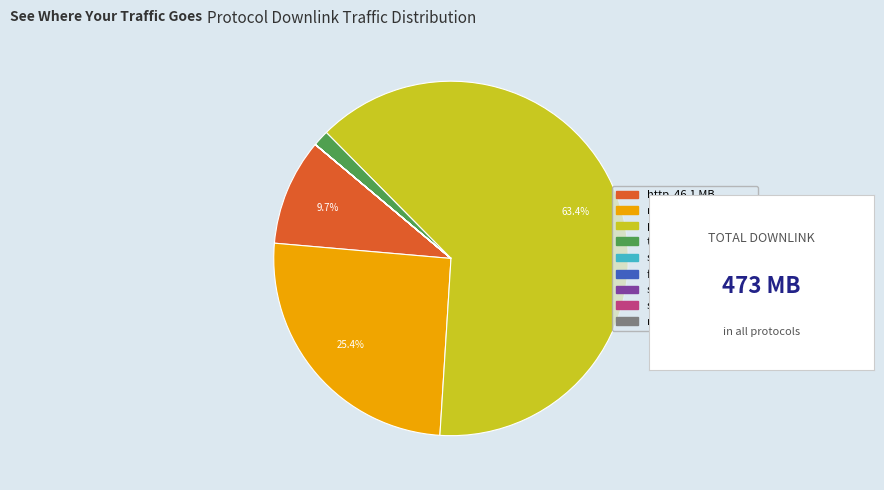

Does postgresql represent more than half of the total?

Yes